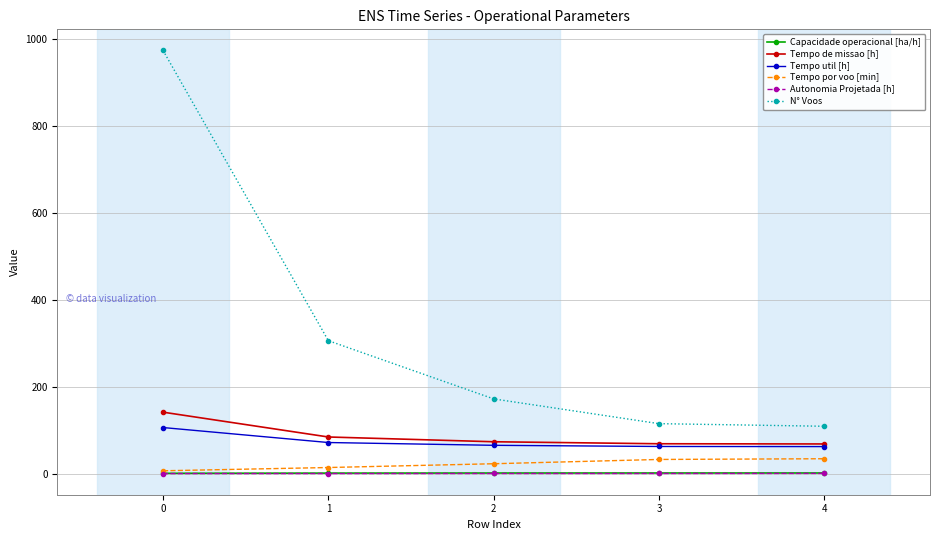

What is the difference between the Tempo util [h] values at 0 and 1?

34.5